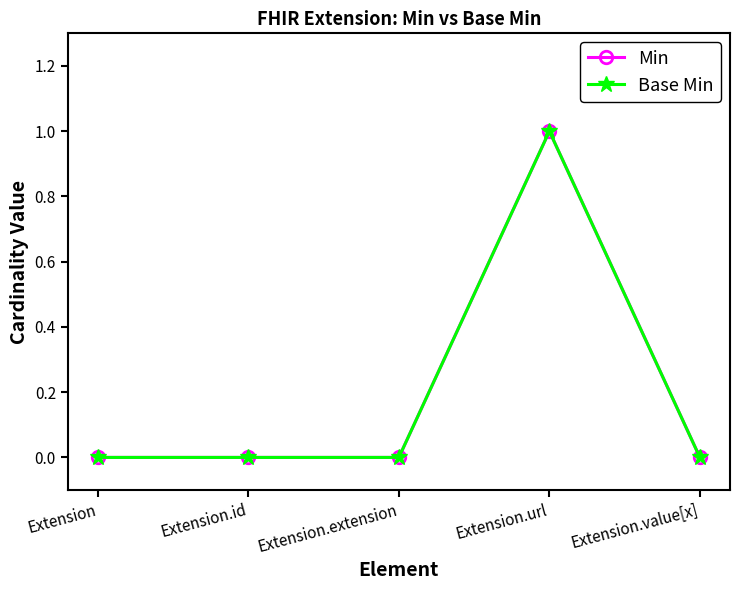

Does the chart have visible grid lines?

No